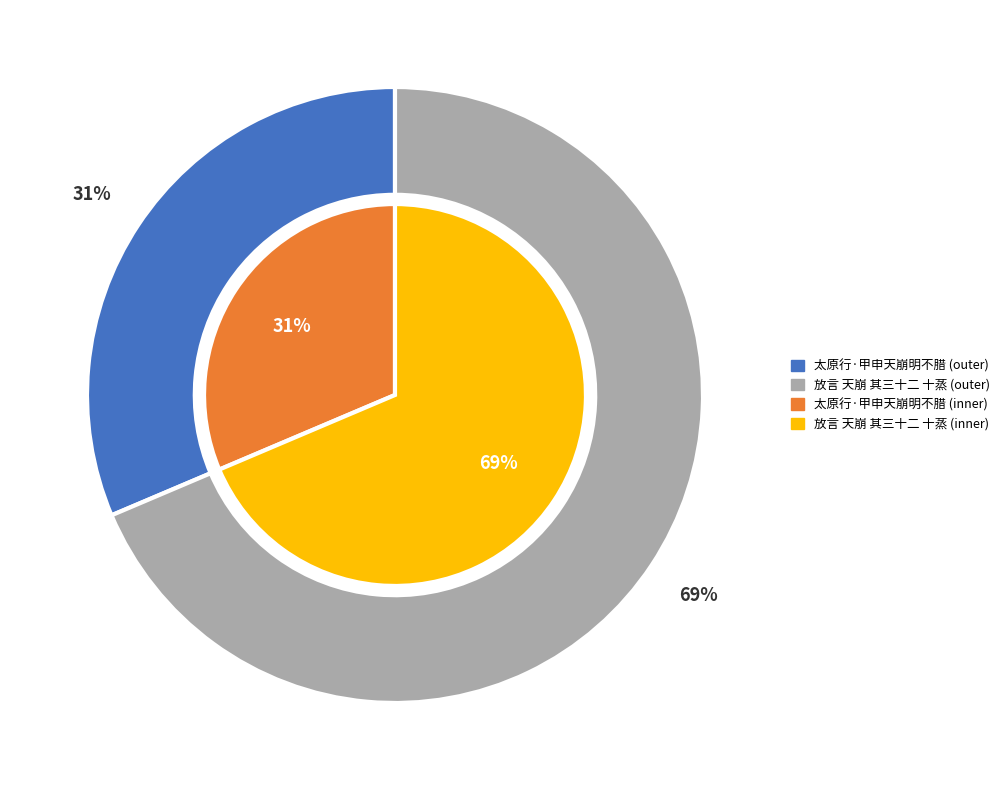

Which category has the smallest portion of the pie?

太原行·甲申天崩明不腊